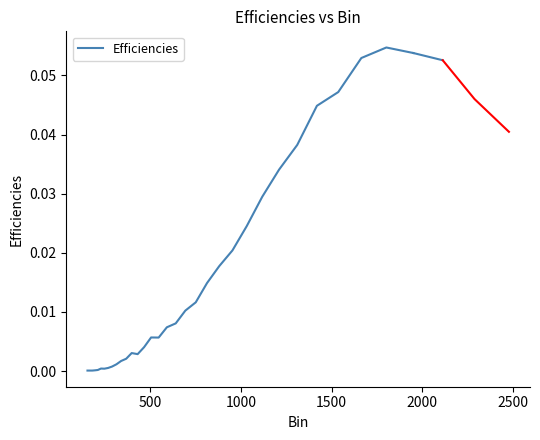

What is the maximum value shown in the chart?

0.1